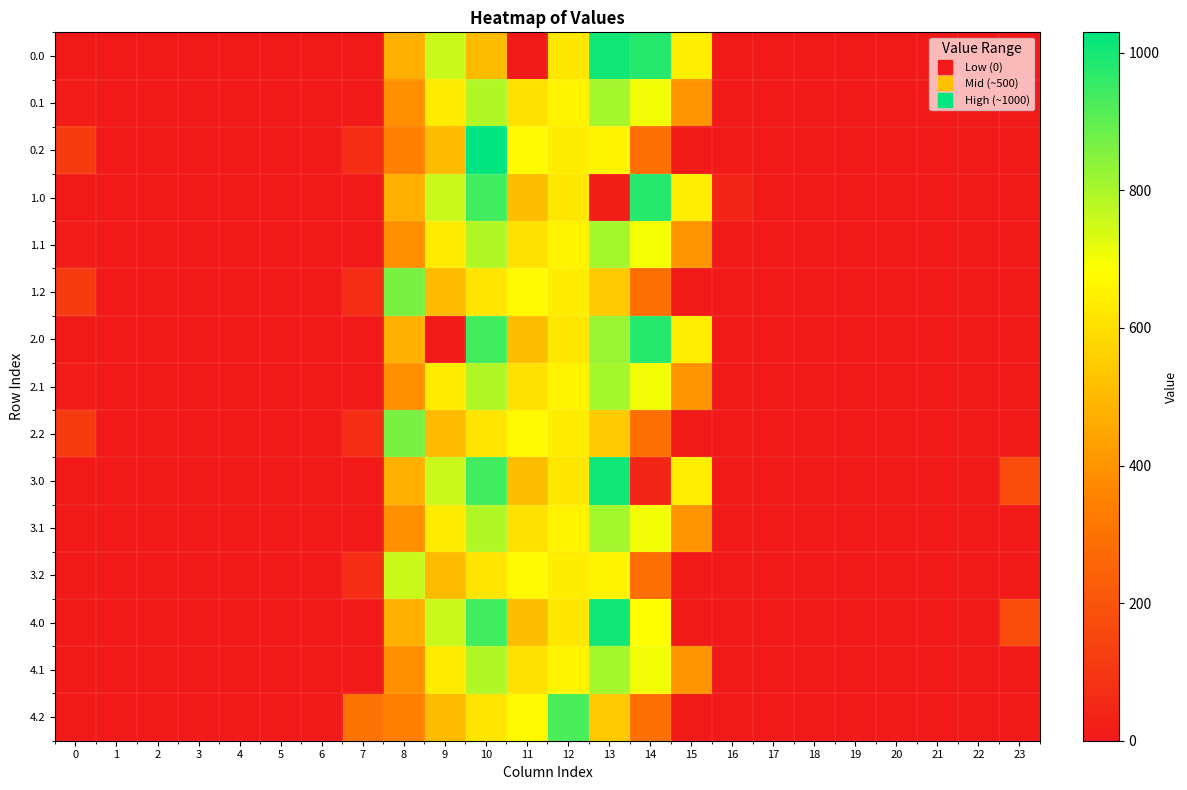

Reading left to right, list all the values displayed in this chart.

0.0: 0=0.0	1=0.0	2=0.0	3=0.0	4=0.0	5=0.0	6=0.0	7=0.0	8=472.3	9=759.5	10=505.9	11=0.0	12=620.9	13=1004.2	14=980.9	15=642.7	16=0.0	17=0.0	18=0.0	19=0.0	20=0.0	21=0.0	22=0.0	23=0.0
0.1: 0=15.4	1=0.0	2=0.0	3=0.0	4=0.0	5=0.0	6=0.0	7=0.0	8=394.0	9=633.7	10=790.7	11=605.9	12=654.0	13=807.6	14=700.6	15=400.0	16=0.0	17=0.0	18=0.0	19=0.0	20=0.0	21=0.0	22=0.0	23=0.0
0.2: 0=112.9	1=0.0	2=0.0	3=0.0	4=0.0	5=0.0	6=0.0	7=70.3	8=343.5	9=504.7	10=1029.8	11=672.8	12=638.9	13=653.1	14=290.0	15=0.0	16=0.0	17=0.0	18=0.0	19=0.0	20=0.0	21=0.0	22=0.0	23=0.0
1.0: 0=0.0	1=0.0	2=0.0	3=0.0	4=0.0	5=0.0	6=0.0	7=0.0	8=472.3	9=759.5	10=941.3	11=507.6	12=620.9	13=19.7	14=980.9	15=642.7	16=41.5	17=0.0	18=0.0	19=0.0	20=0.0	21=0.0	22=0.0	23=0.0
1.1: 0=15.4	1=0.0	2=0.0	3=0.0	4=0.0	5=0.0	6=0.0	7=0.0	8=394.0	9=635.5	10=790.7	11=605.9	12=654.0	13=807.6	14=698.8	15=400.0	16=0.0	17=0.0	18=0.0	19=0.0	20=0.0	21=0.0	22=0.0	23=0.0
1.2: 0=112.9	1=0.0	2=0.0	3=0.0	4=0.0	5=0.0	6=0.0	7=70.3	8=864.5	9=504.7	10=616.7	11=672.8	12=638.9	13=545.3	14=290.0	15=0.0	16=0.0	17=0.0	18=0.0	19=0.0	20=0.0	21=0.0	22=0.0	23=0.0
2.0: 0=0.0	1=0.0	2=0.0	3=0.0	4=0.0	5=0.0	6=0.0	7=0.0	8=472.3	9=0.0	10=941.3	11=507.6	12=620.9	13=823.9	14=980.9	15=642.7	16=0.0	17=0.0	18=0.0	19=0.0	20=0.0	21=0.0	22=0.0	23=0.0
2.1: 0=15.4	1=0.0	2=0.0	3=0.0	4=0.0	5=0.0	6=0.0	7=0.0	8=394.0	9=635.5	10=790.7	11=605.9	12=654.0	13=807.6	14=700.6	15=400.0	16=0.0	17=0.0	18=0.0	19=0.0	20=0.0	21=0.0	22=0.0	23=0.0
2.2: 0=112.9	1=0.0	2=0.0	3=0.0	4=0.0	5=0.0	6=0.0	7=70.3	8=864.5	9=504.7	10=616.7	11=672.8	12=638.9	13=545.3	14=290.0	15=0.0	16=0.0	17=0.0	18=0.0	19=0.0	20=0.0	21=0.0	22=0.0	23=0.0
3.0: 0=0.0	1=0.0	2=0.0	3=0.0	4=0.0	5=0.0	6=0.0	7=0.0	8=472.3	9=759.5	10=941.3	11=507.6	12=620.9	13=1004.2	14=41.1	15=642.7	16=0.0	17=0.0	18=0.0	19=0.0	20=0.0	21=0.0	22=0.0	23=172.5
3.1: 0=0.0	1=0.0	2=0.0	3=0.0	4=0.0	5=0.0	6=0.0	7=0.0	8=394.0	9=635.5	10=790.7	11=605.9	12=654.0	13=807.6	14=700.6	15=400.0	16=0.0	17=0.0	18=0.0	19=0.0	20=0.0	21=0.0	22=0.0	23=0.0
3.2: 0=0.0	1=0.0	2=0.0	3=0.0	4=0.0	5=0.0	6=0.0	7=70.3	8=756.7	9=504.7	10=616.7	11=672.8	12=638.9	13=653.1	14=290.0	15=0.0	16=0.0	17=0.0	18=0.0	19=0.0	20=0.0	21=0.0	22=0.0	23=0.0
4.0: 0=0.0	1=0.0	2=0.0	3=0.0	4=0.0	5=0.0	6=0.0	7=0.0	8=472.3	9=759.5	10=941.3	11=507.6	12=620.9	13=1004.2	14=683.8	15=0.0	16=0.0	17=0.0	18=0.0	19=0.0	20=0.0	21=0.0	22=0.0	23=172.5
4.1: 0=0.0	1=0.0	2=0.0	3=0.0	4=0.0	5=0.0	6=0.0	7=0.0	8=394.0	9=635.5	10=790.7	11=605.9	12=654.0	13=807.6	14=700.6	15=400.0	16=0.0	17=0.0	18=0.0	19=0.0	20=0.0	21=0.0	22=0.0	23=0.0
4.2: 0=0.0	1=0.0	2=0.0	3=0.0	4=0.0	5=0.0	6=0.0	7=301.7	8=343.5	9=504.7	10=616.7	11=672.8	12=928.4	13=545.3	14=290.0	15=0.0	16=0.0	17=0.0	18=0.0	19=0.0	20=0.0	21=0.0	22=0.0	23=0.0